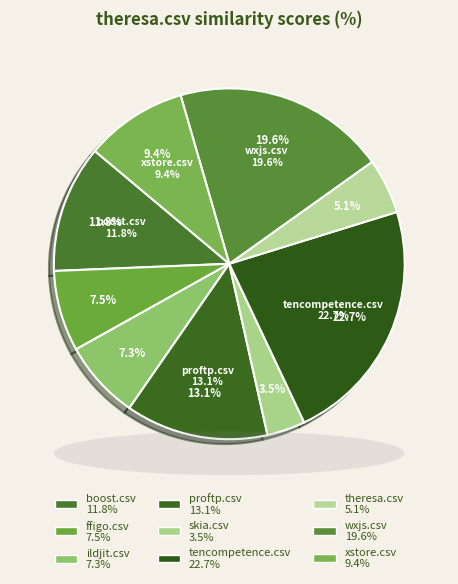

What is the smallest slice in the pie chart?

skia.csv